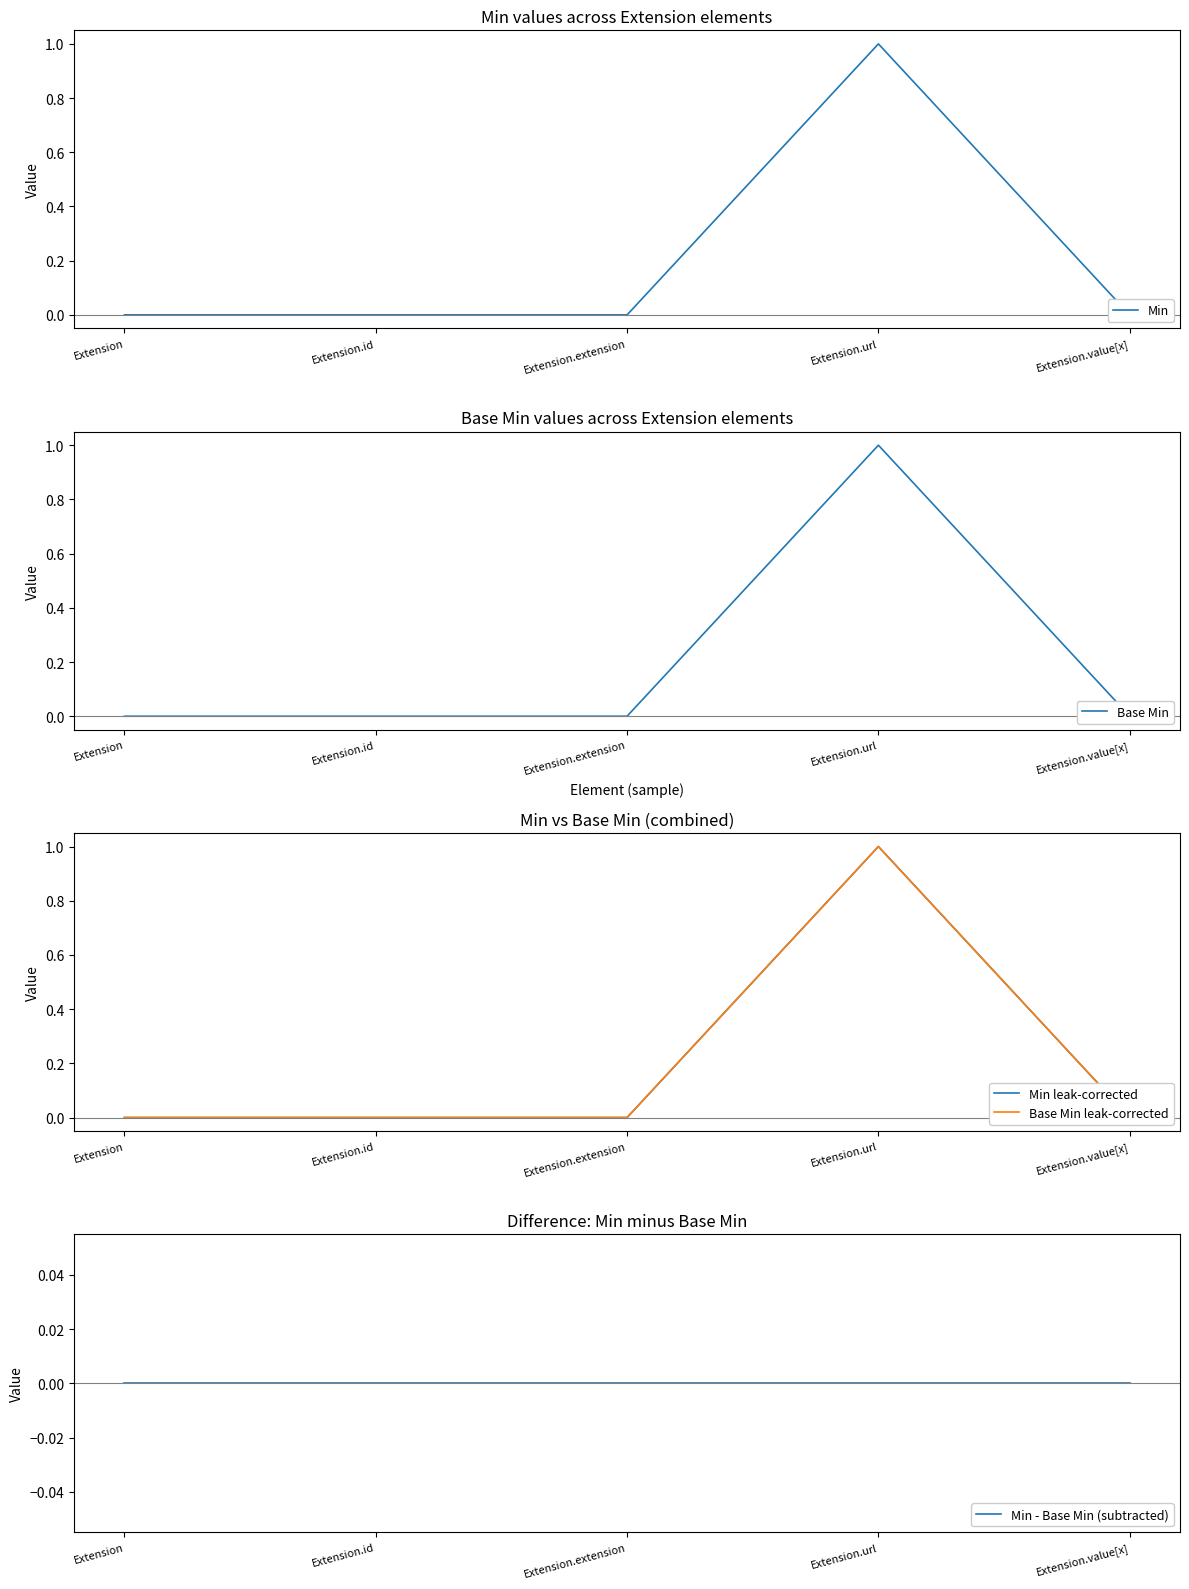

How many values in the Min series exceed 0?

1